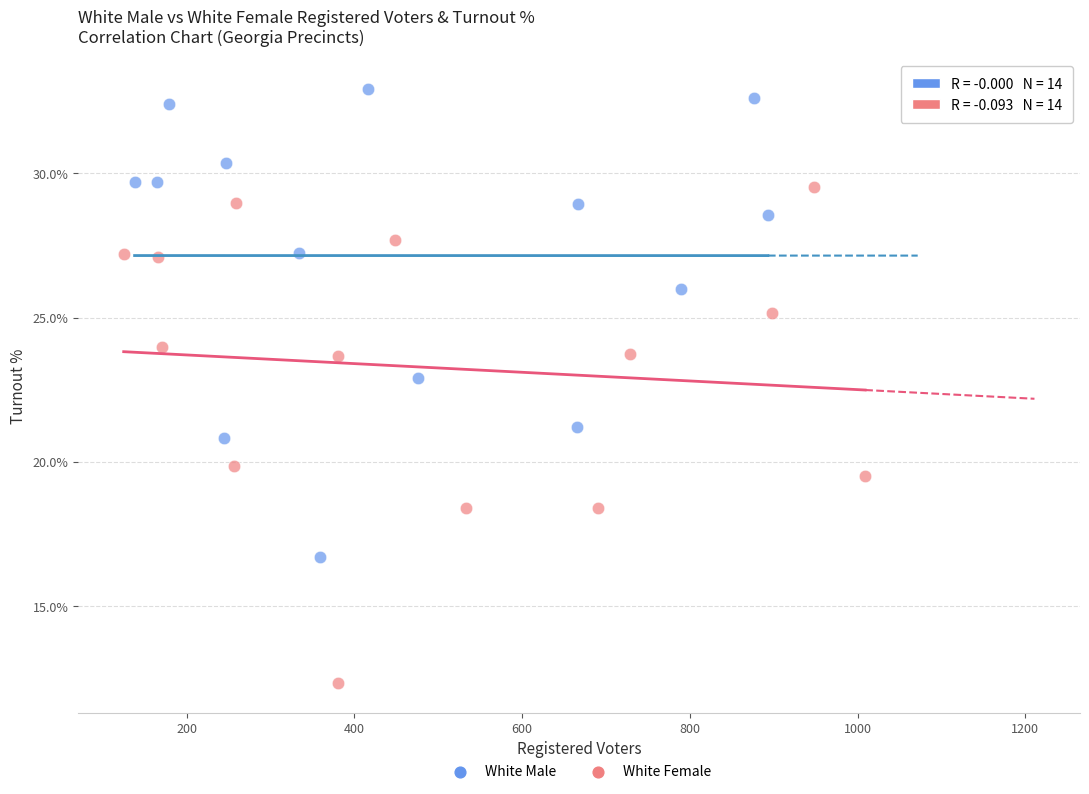

Which series has the widest spread of Y values?

White Female